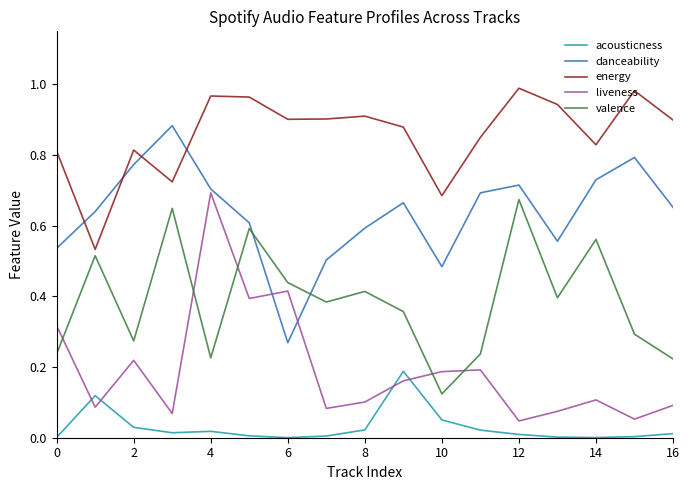

True or false: acousticness and danceability intersect in this chart.

False